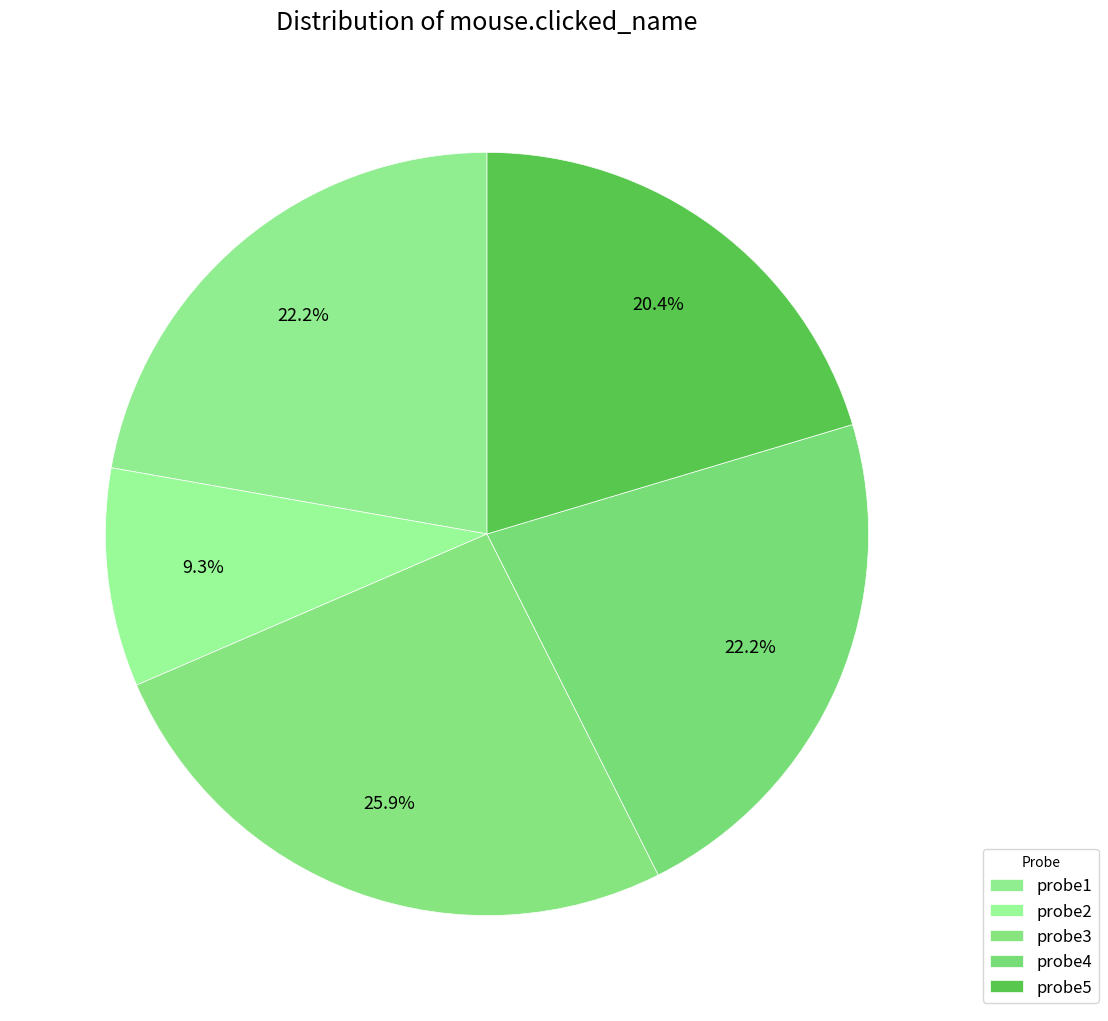

Does probe1 represent more than half of the total?

No